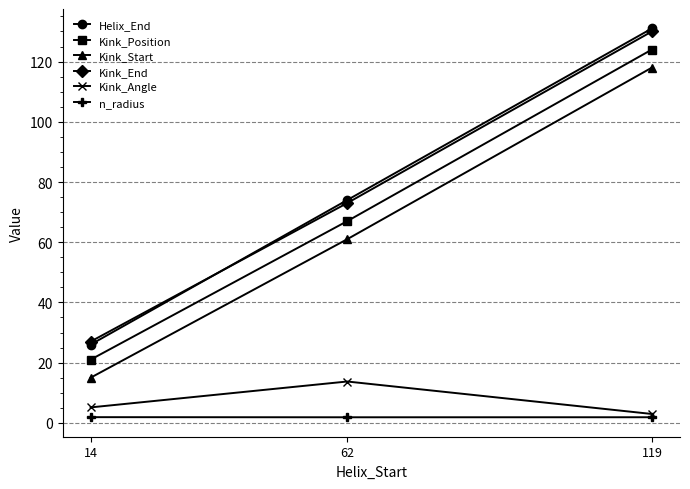

List the labels in order of Kink_Start value, largest first.

119, 62, 14